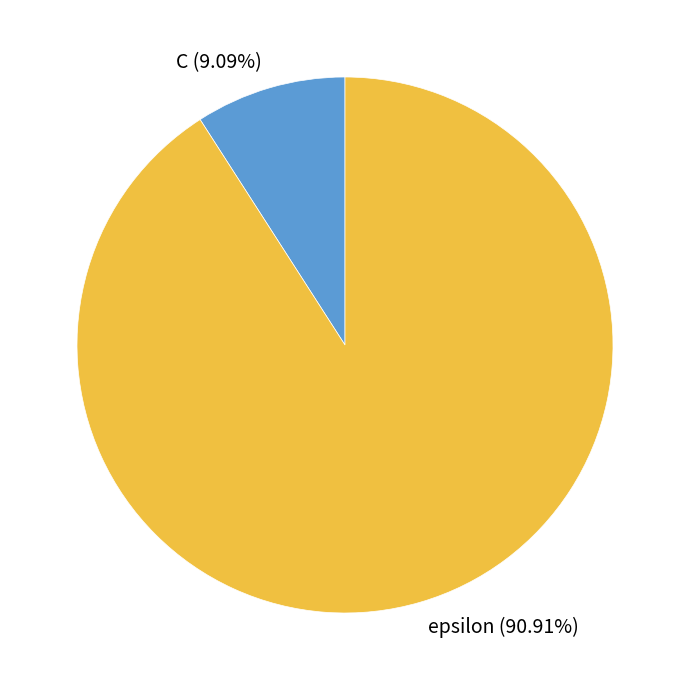

Approximately how many times larger is the value at C compared to epsilon?

0.1